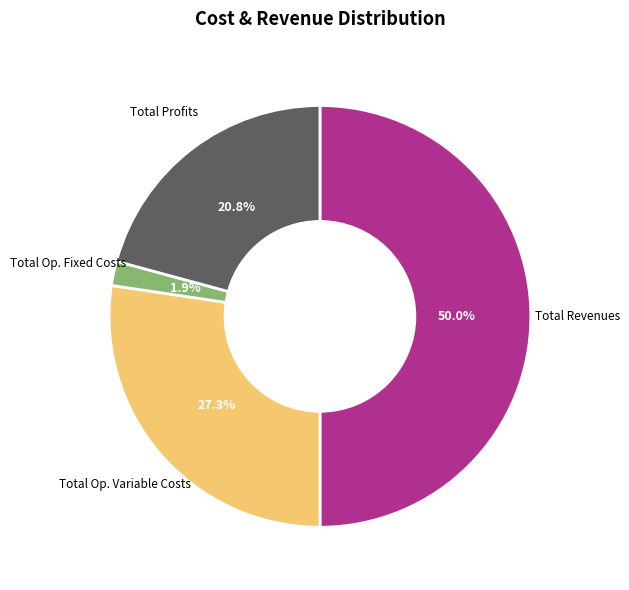

Do Total Profits and Total Op. Fixed Costs together represent more than half of the pie?

No